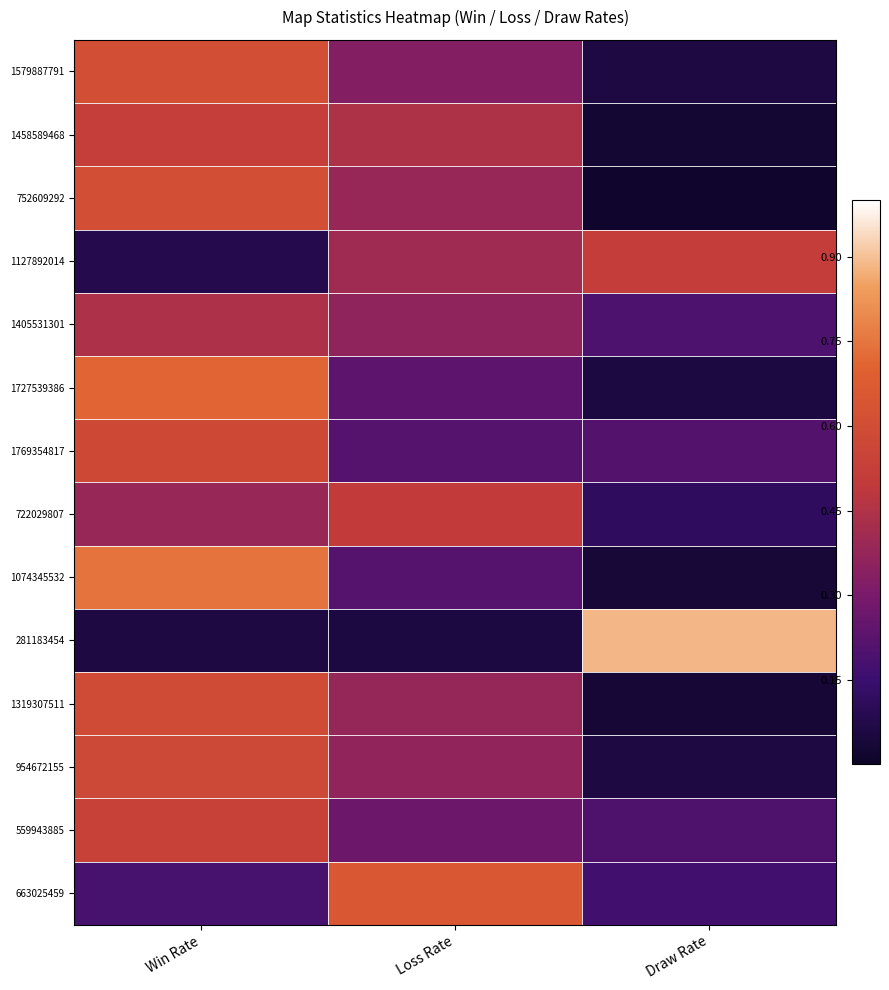

Which has a higher value, Win Rate or Draw Rate?

Win Rate